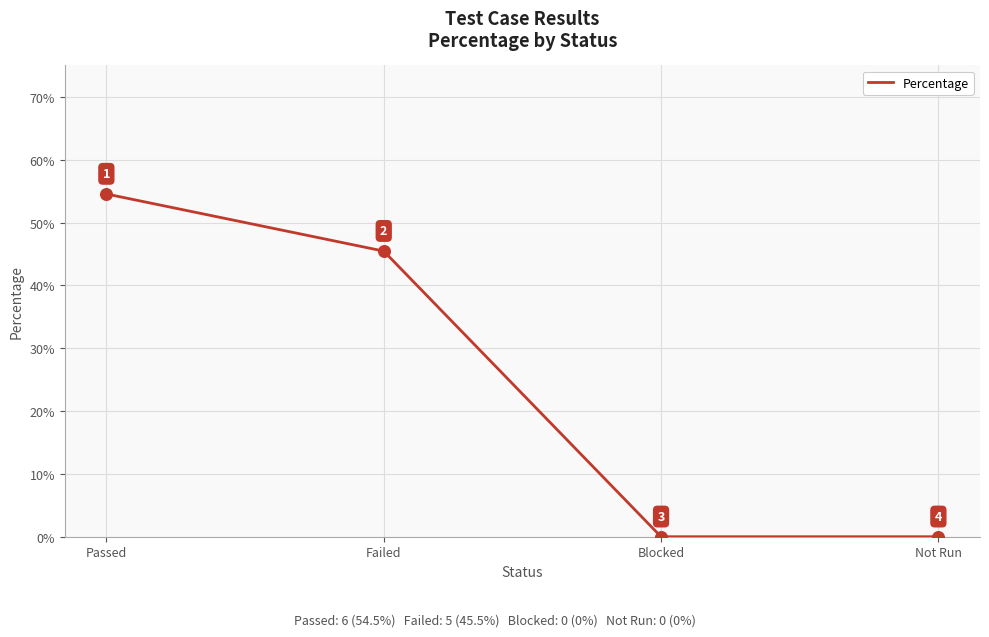

What is the change in value from Passed to Failed?

-0.1